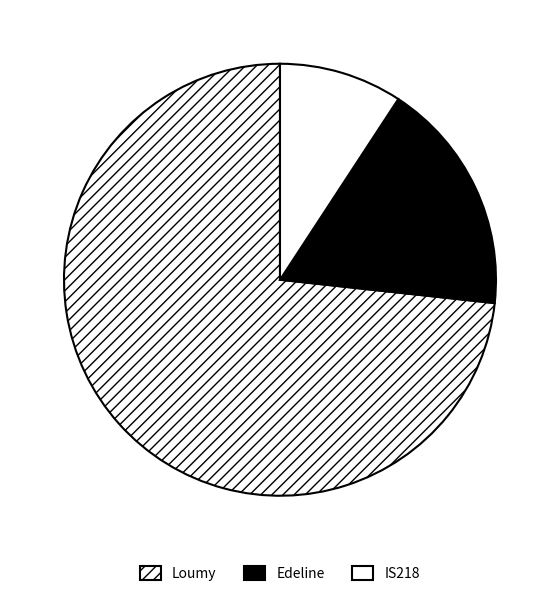

How much of the chart is everything except Loumy?

26.7%